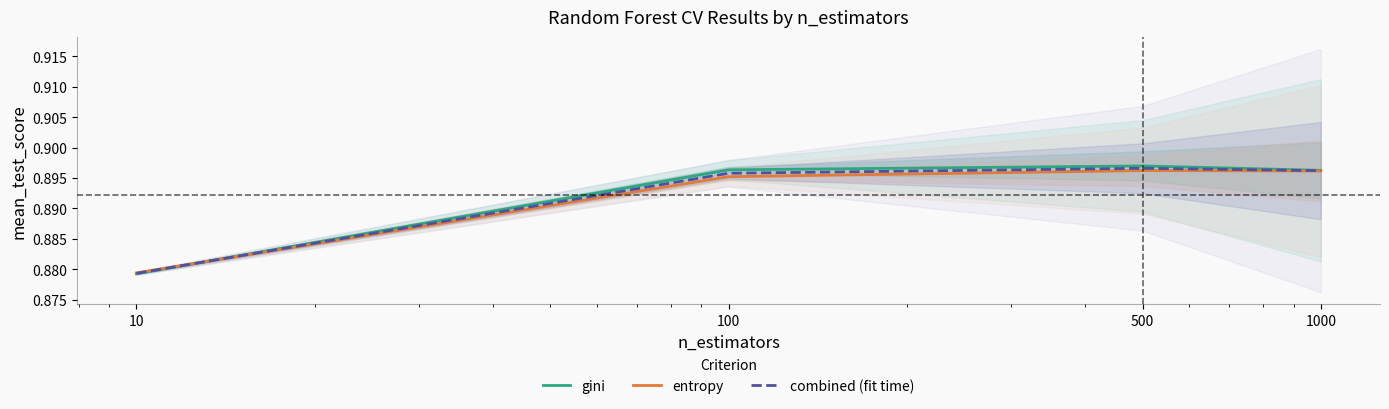

What is the value of the entropy point at the 1st from the left?

0.9